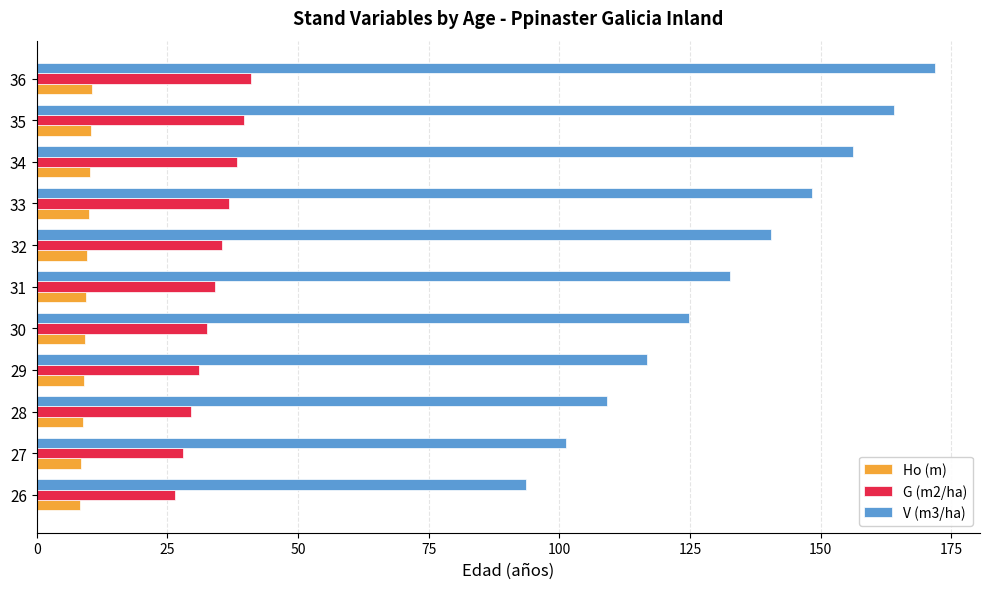

Rank the series by their average value, from highest to lowest.

V (m3/ha), G (m2/ha), Ho (m)